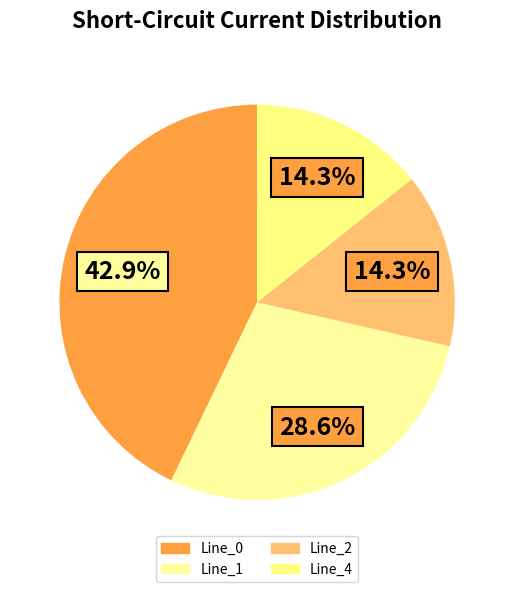

What portion of the pie excludes Line_1?

71.4%